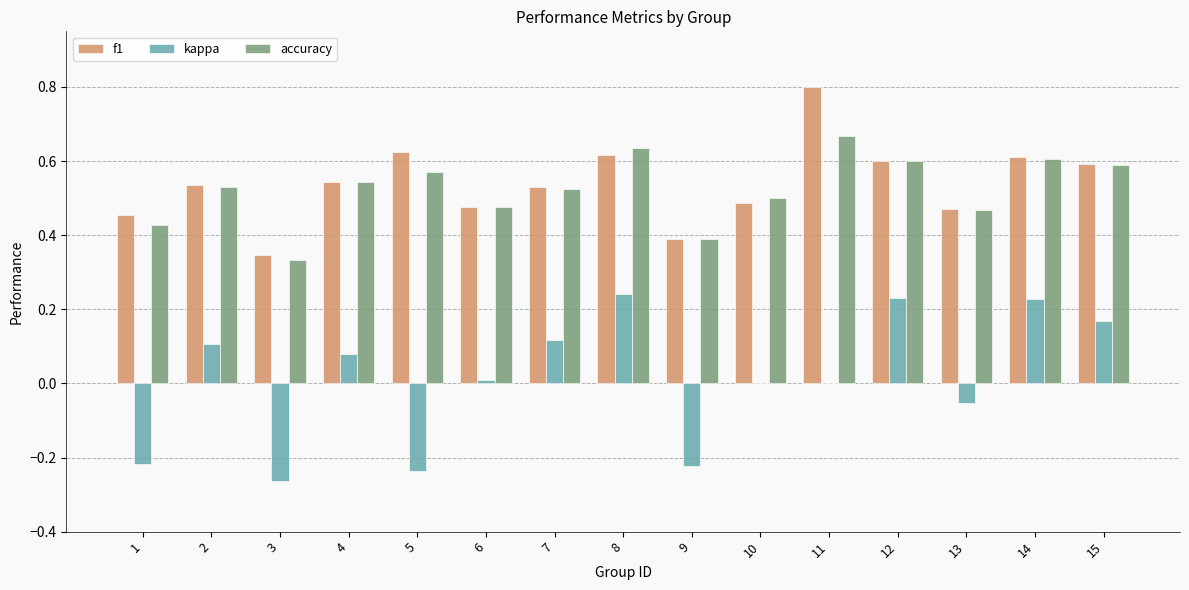

How many groups of bars are there?

15